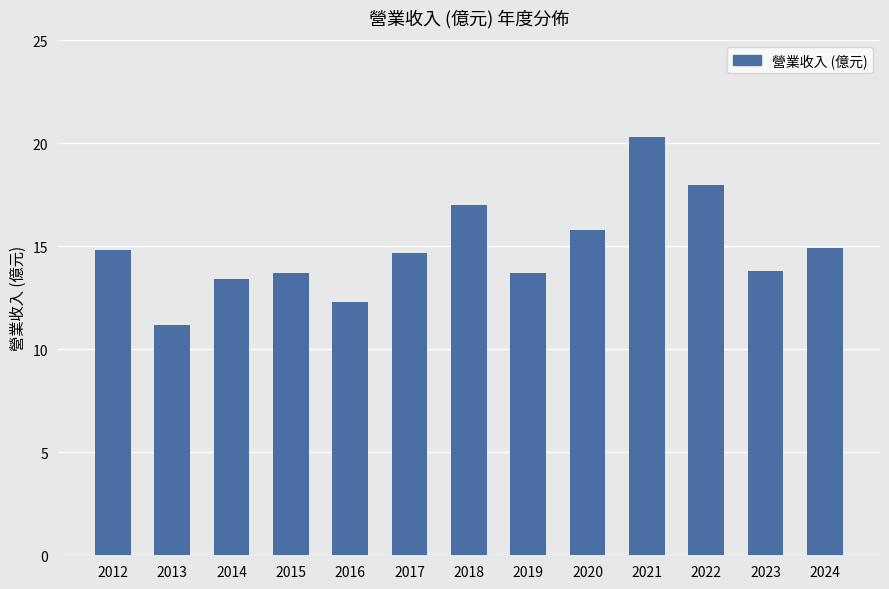

The value at 2015 is 7.2. True or false?

False